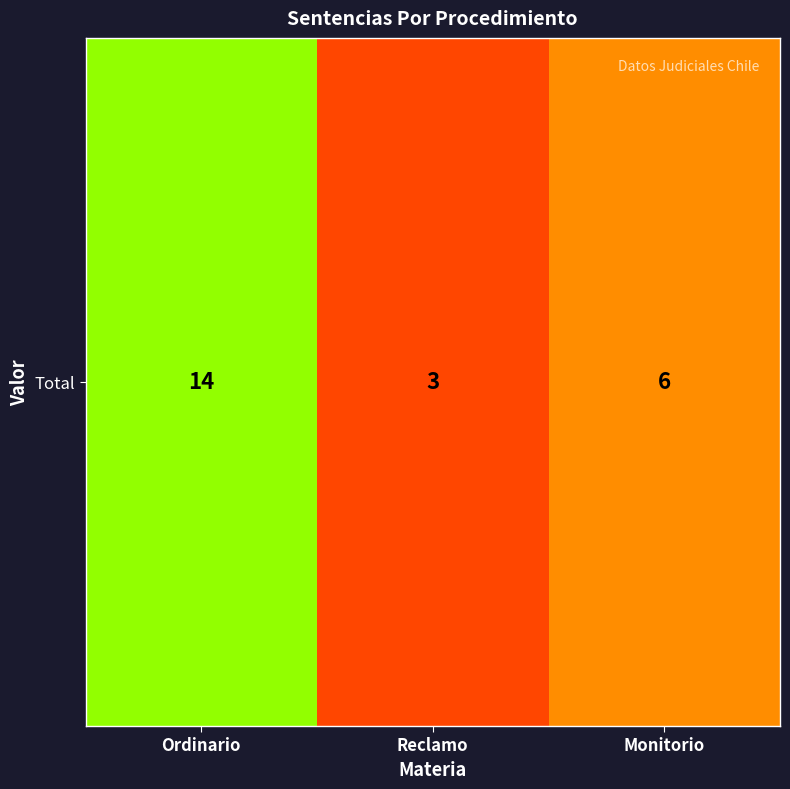

What is the sum of the values at Ordinario and Monitorio?

20